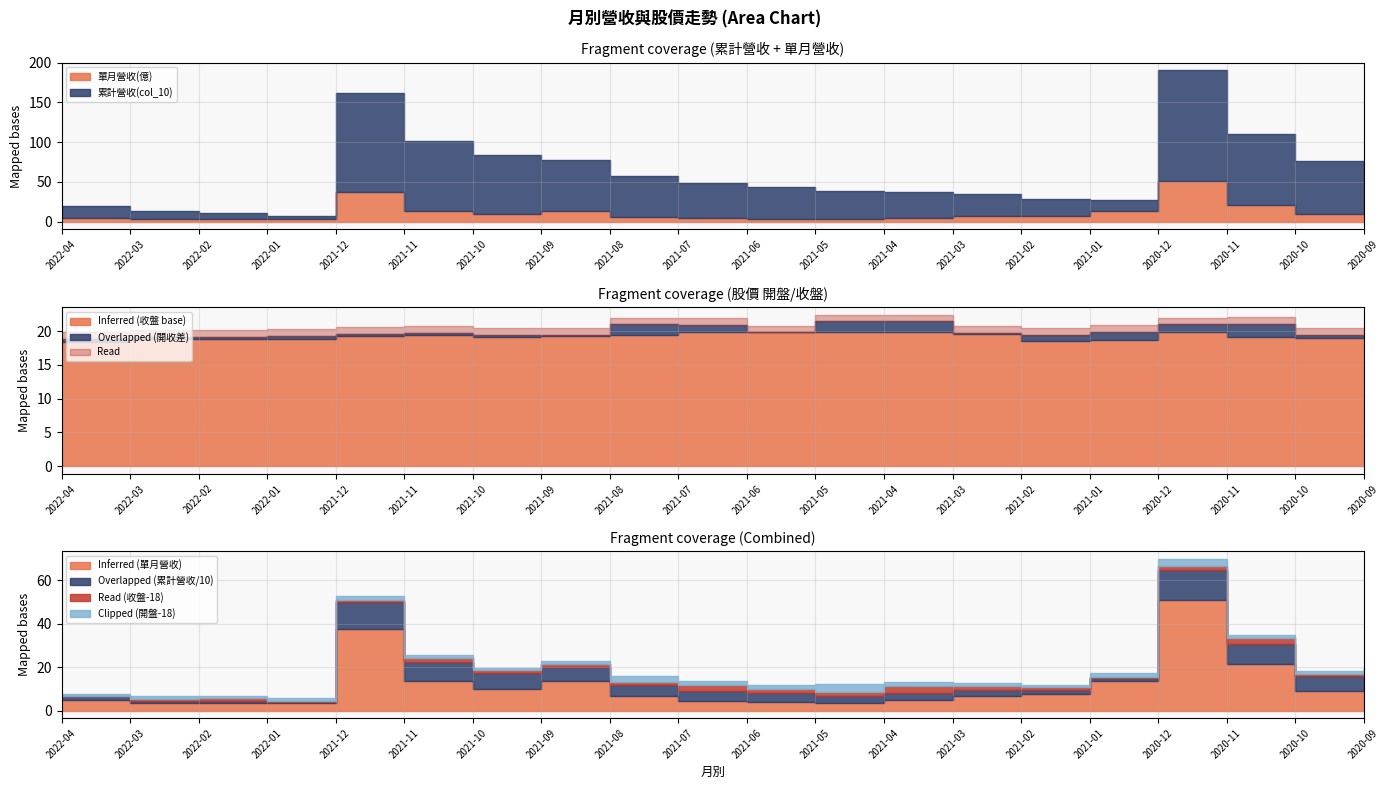

True or false: 累計營收(col_10) has a value of 73.8 at 2021-10.

True